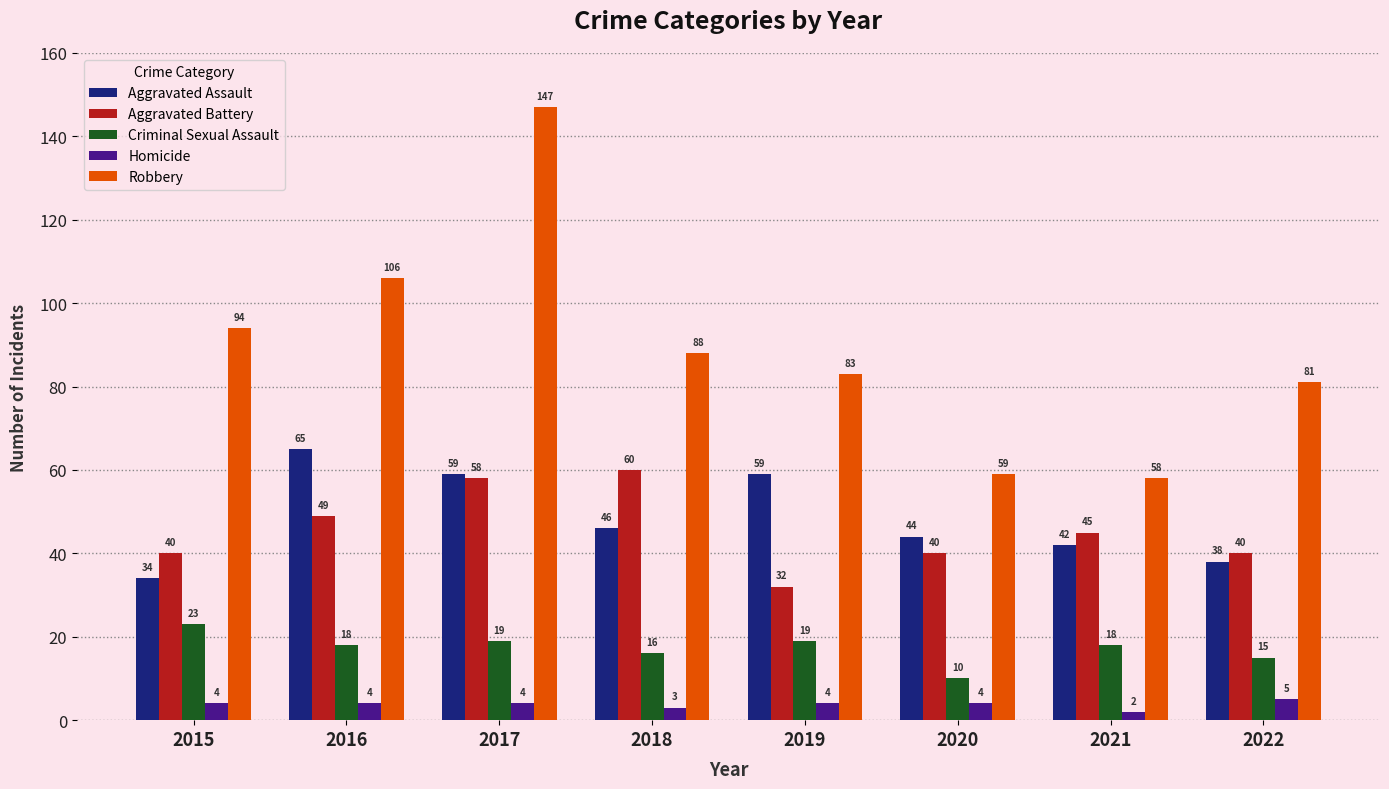

At which label is Homicide closest to 3?

2018